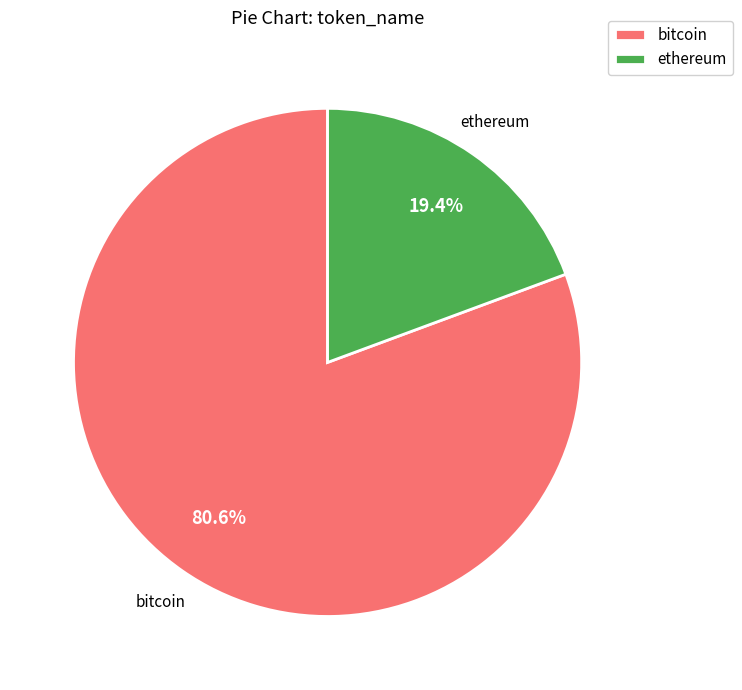

Rank the categories by value from highest to lowest.

bitcoin, ethereum